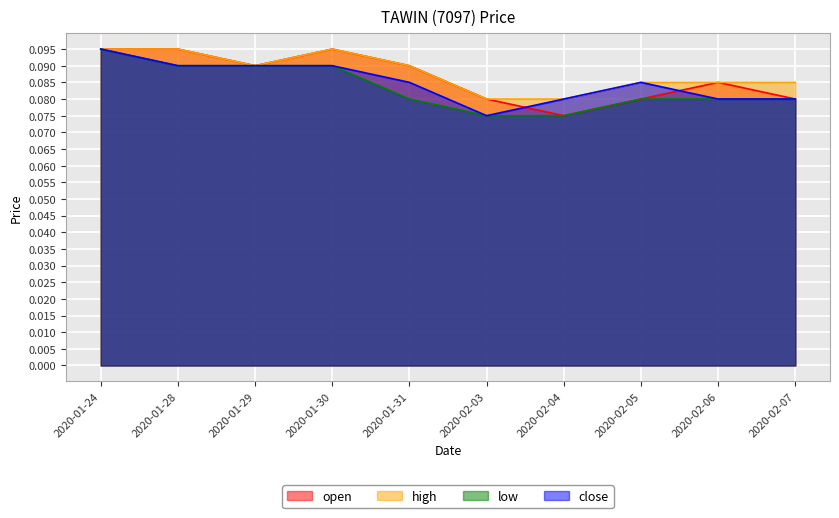

How many lines are shown in the chart?

4